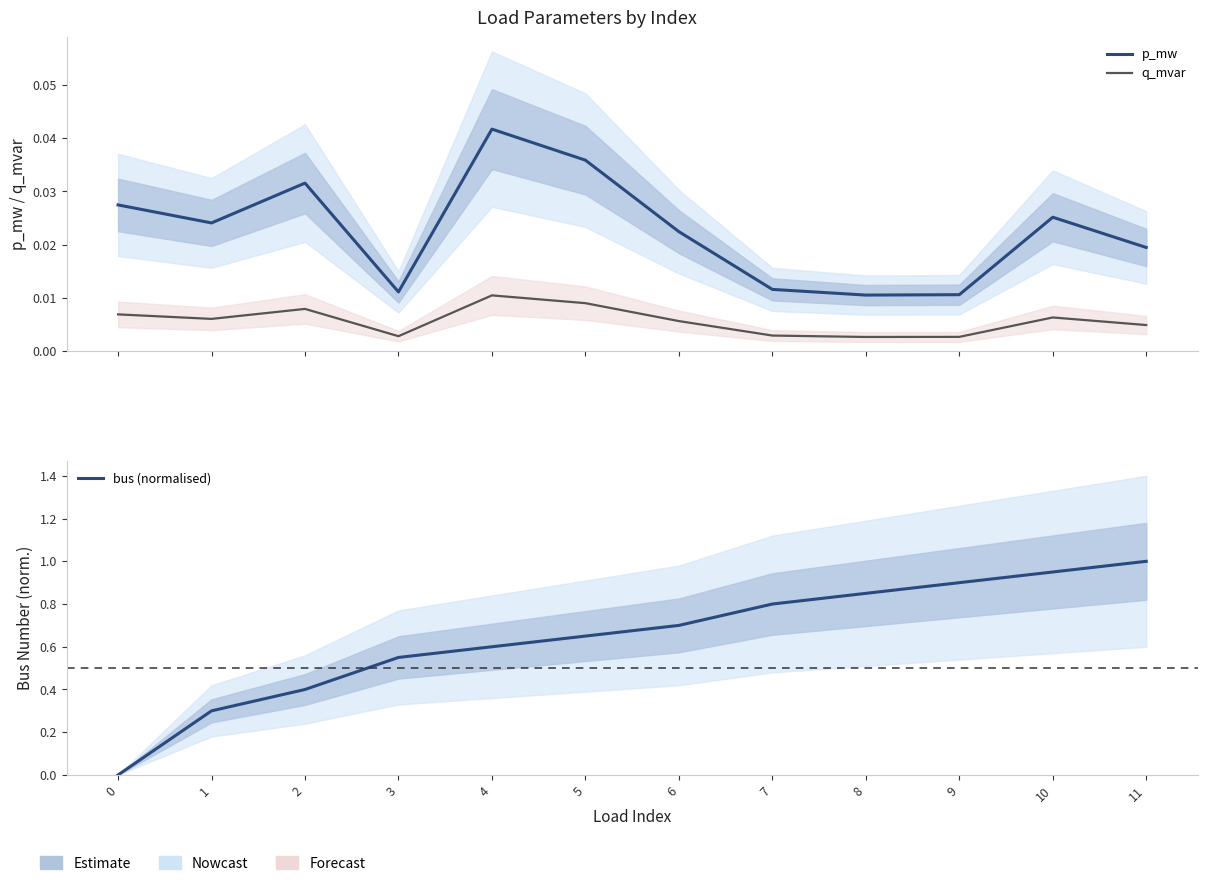

Count the number of categories in the chart.

12